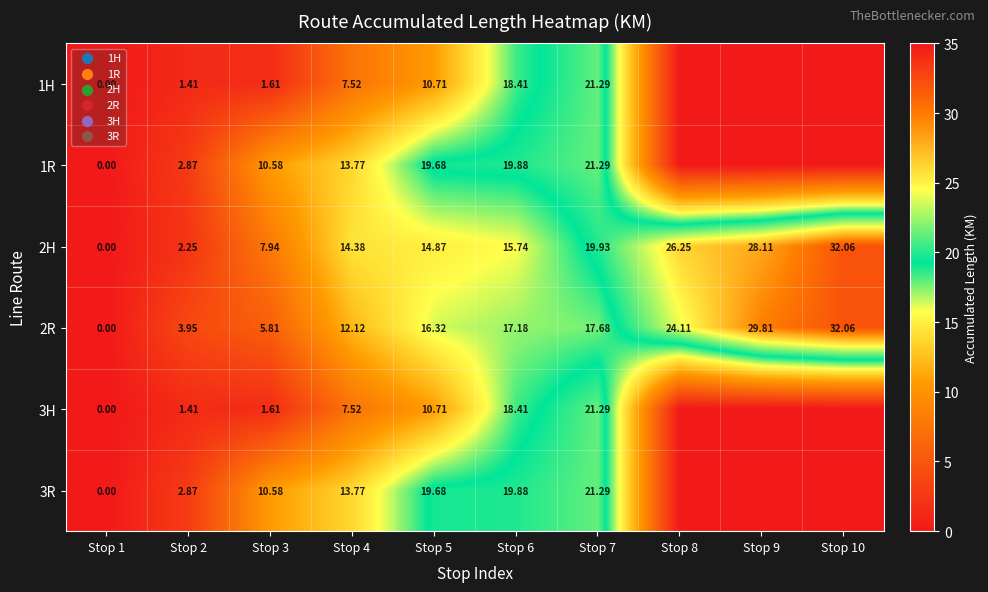

Where is 2R nearest to the value 16?

Stop 5